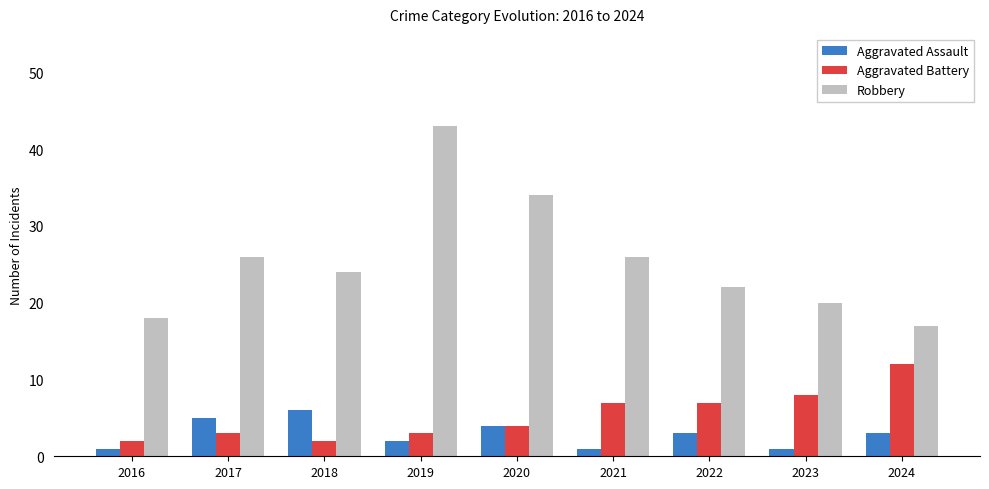

What is the highest value of the Robbery series?

43